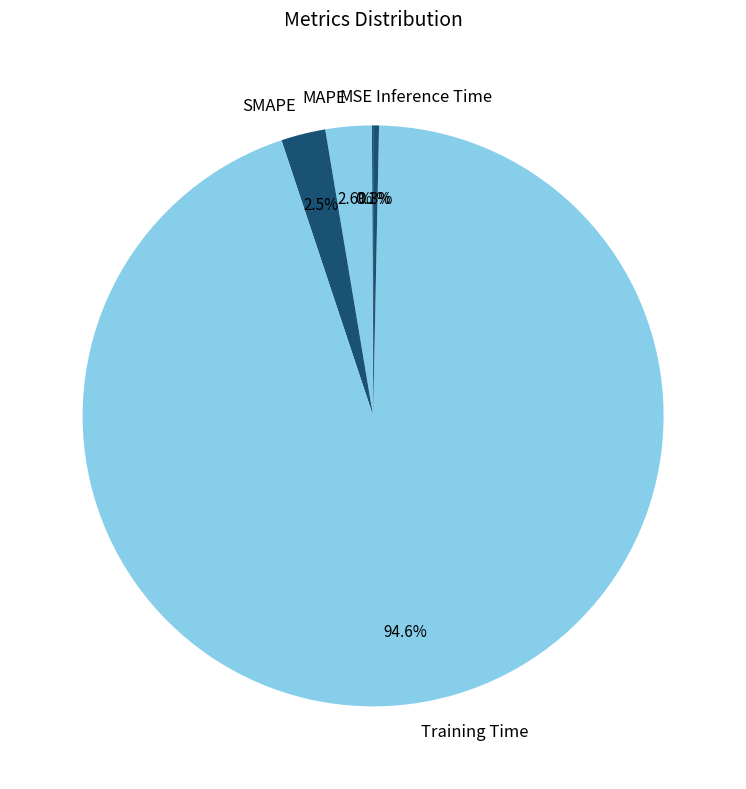

What is the largest slice in the pie chart?

Training Time